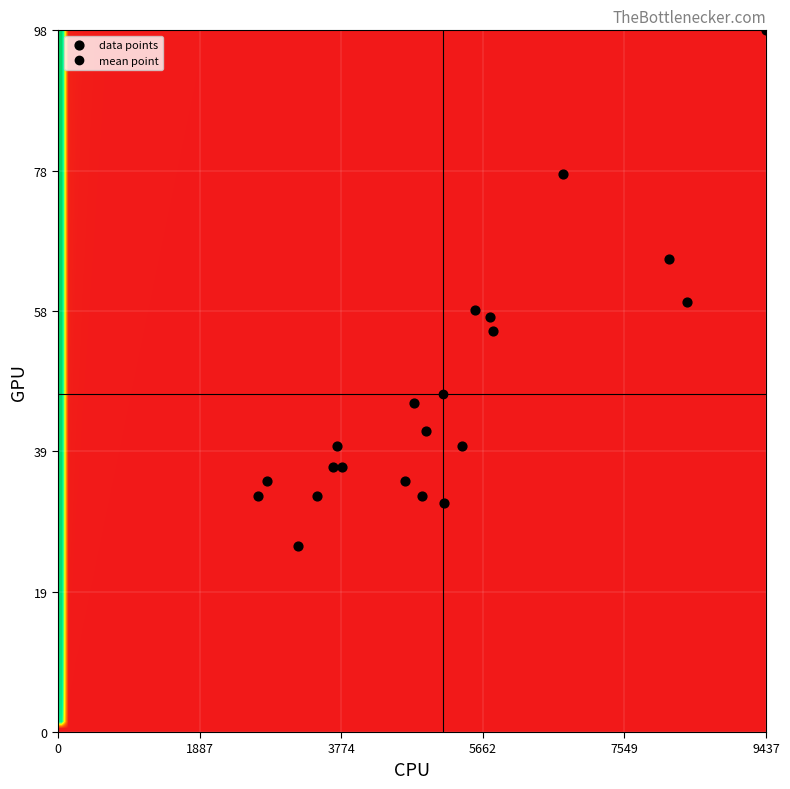

What Y value in the scatter plot is closest to 62?

60